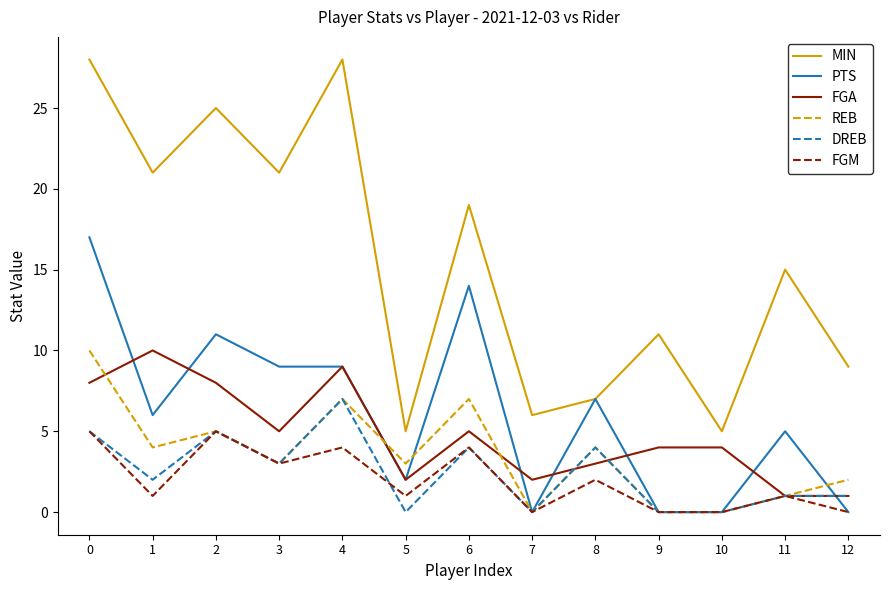

True or false: MIN and FGM cross at least once.

False